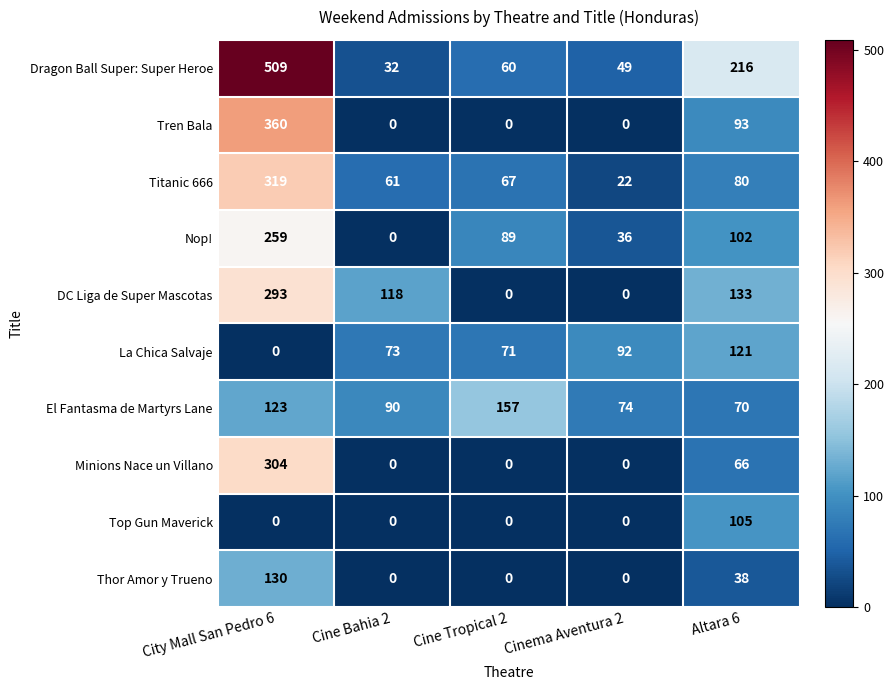

What is the average value of the Minions Nace un Villano series?

74